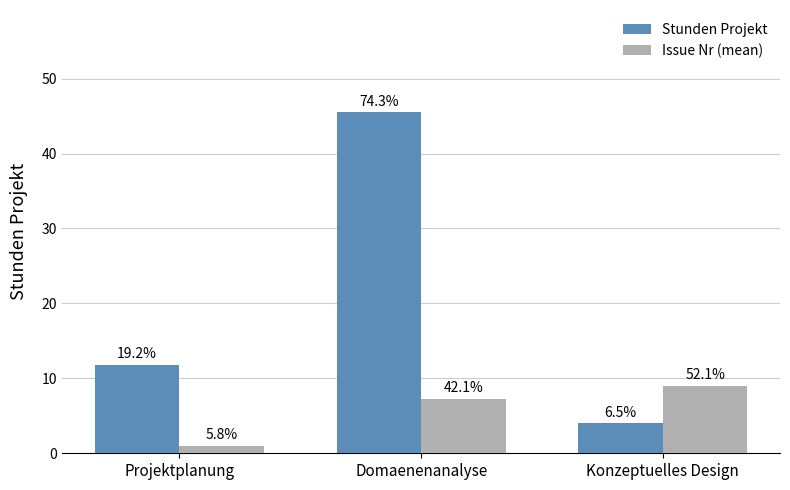

What are all the series names shown in the legend?

Stunden Projekt, Issue Nr (mean)